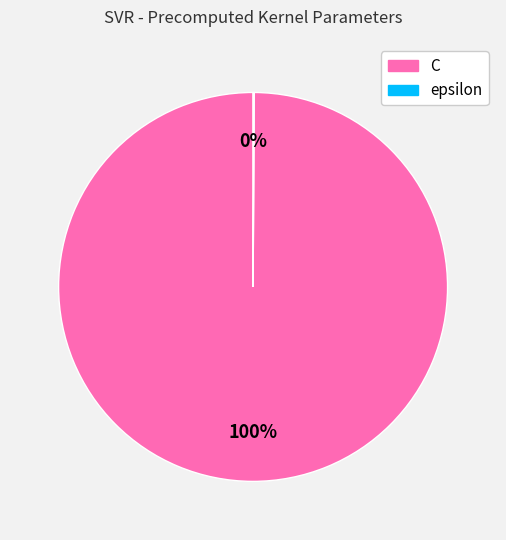

Is there a majority slice in this chart?

Yes